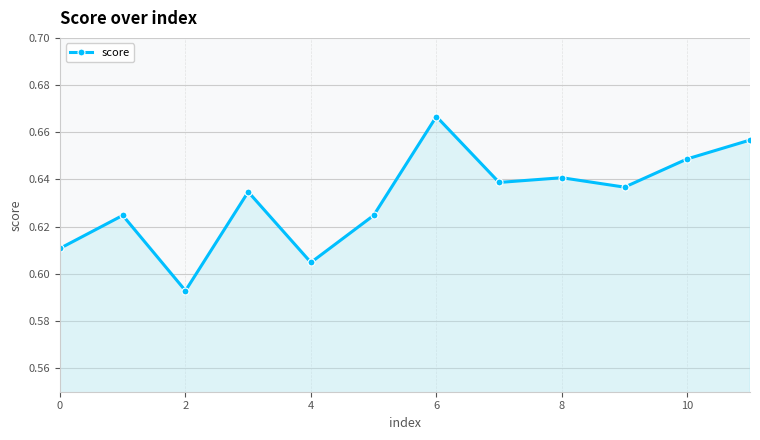

True or false: there are more than 2 points higher than both neighbors.

True